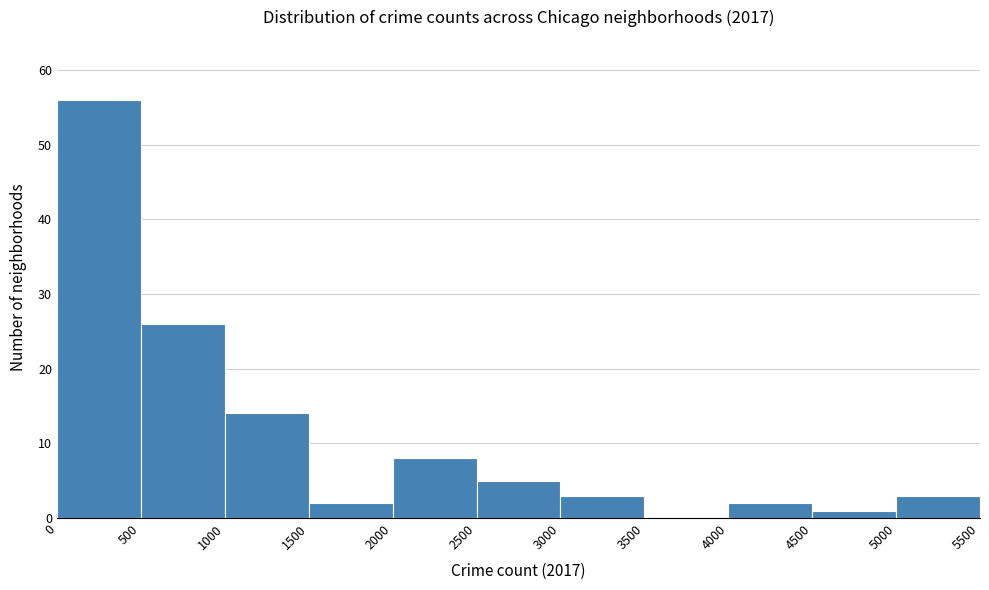

Reading left to right, list every bar in this chart as the range it spans on the x-axis followed by its height. The values are not printed on the chart, so give them approximately, as read against the axis.

0 to 500: 56
500 to 1000: 26
1000 to 1500: 14
1500 to 2000: 2
2000 to 2500: 8
2500 to 3000: 5
3000 to 3500: 3
3500 to 4000: 0
4000 to 4500: 2
4500 to 5000: 1
5000 to 5500: 3